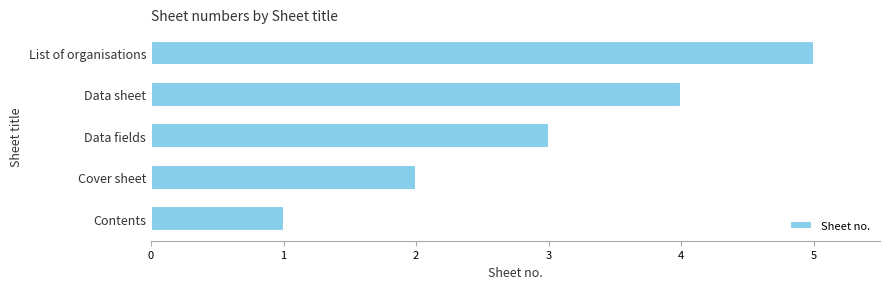

True or false: the data shows 3 at Data fields.

True